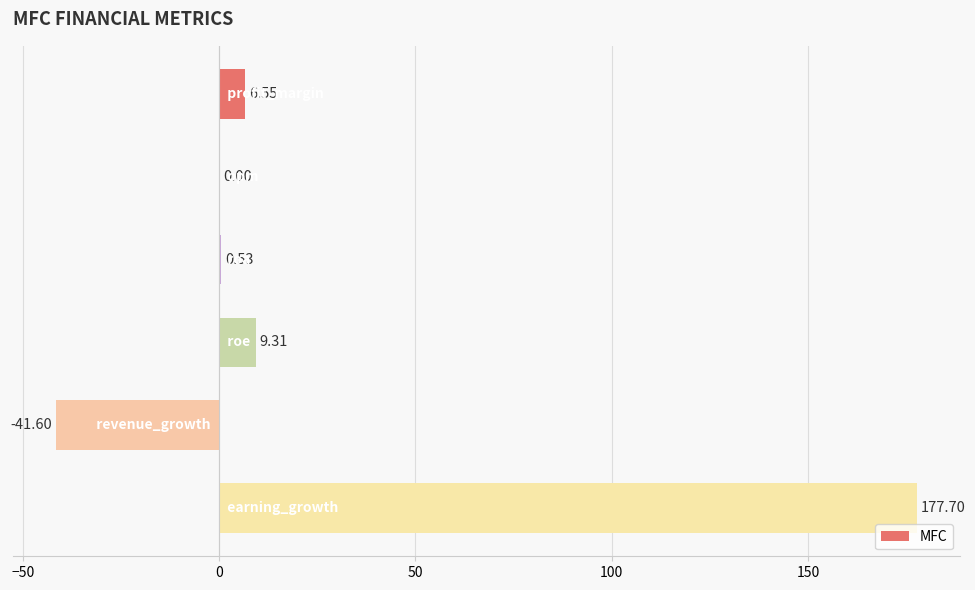

Are the bars horizontal?

Yes